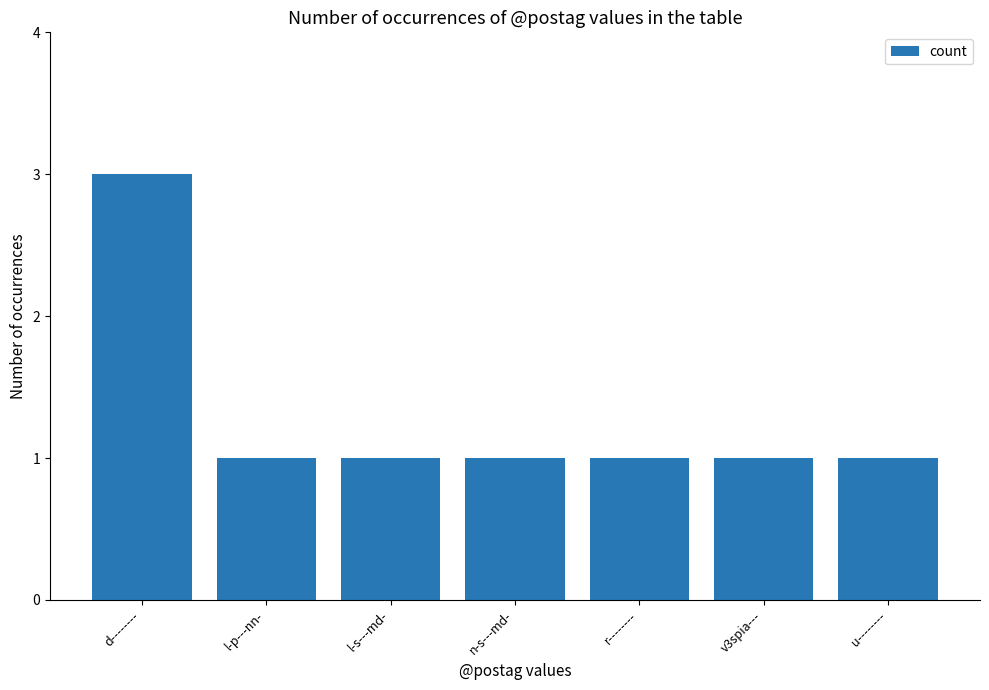

What is the smallest value displayed?

1